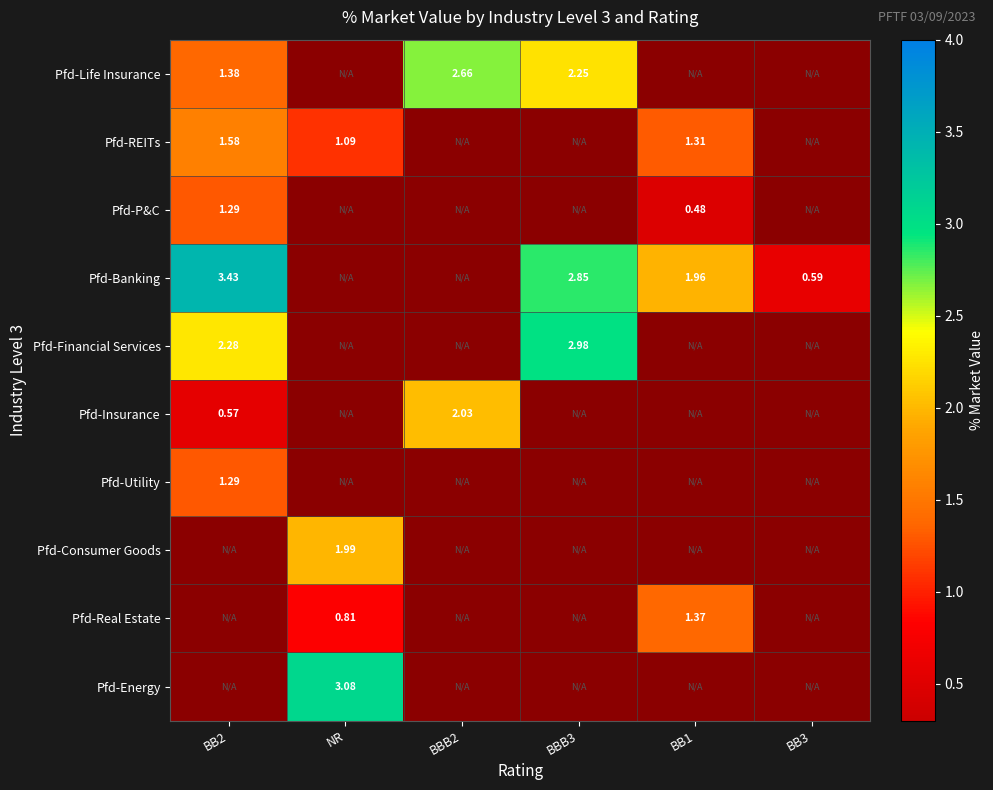

True or false: Pfd-Banking has a value of 5.8 at BB2.

False